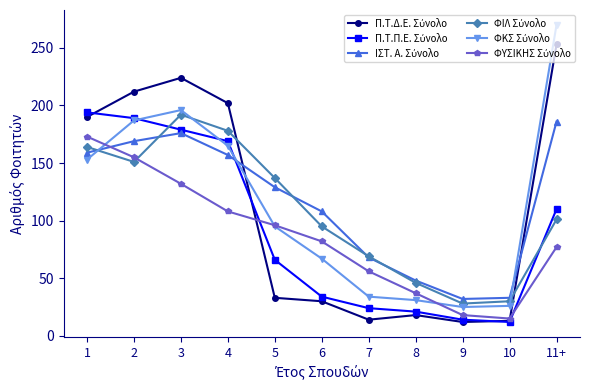

What position from the left is 8?

8